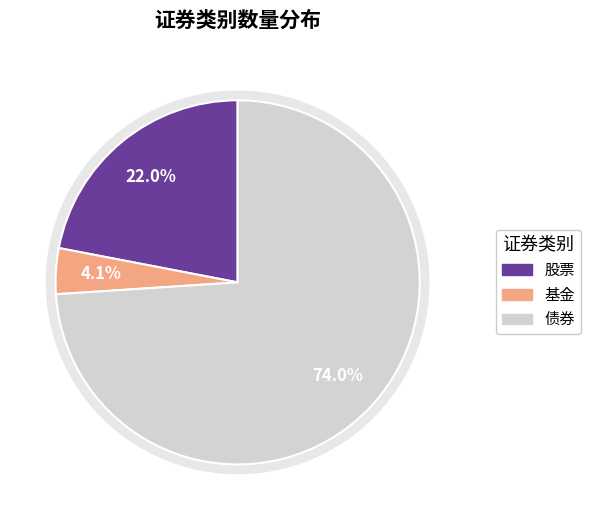

Which slice is the largest?

债券